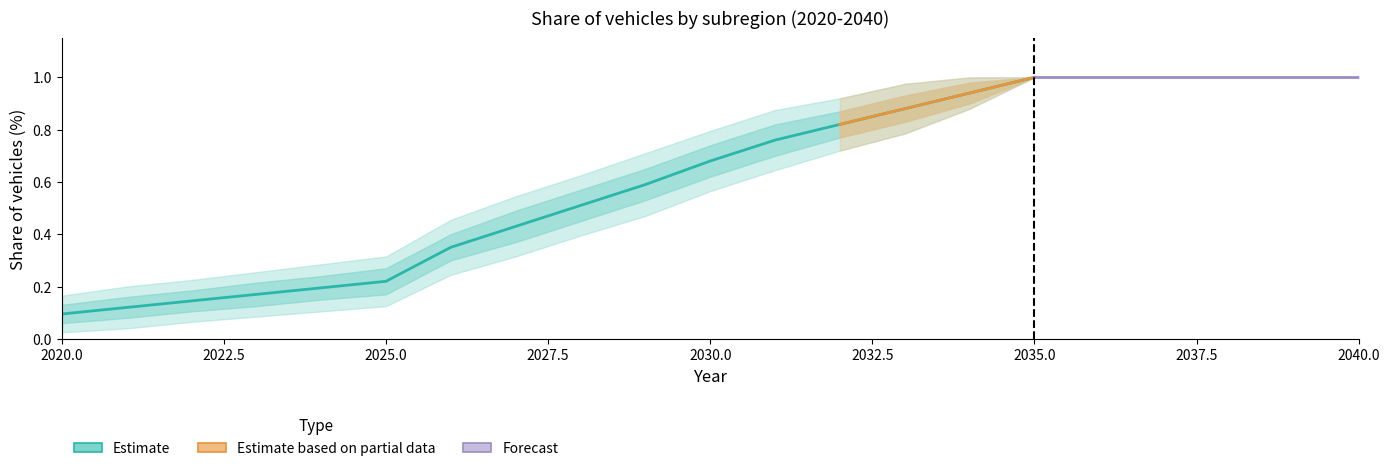

At how many categories does at least one series exceed 0?

21